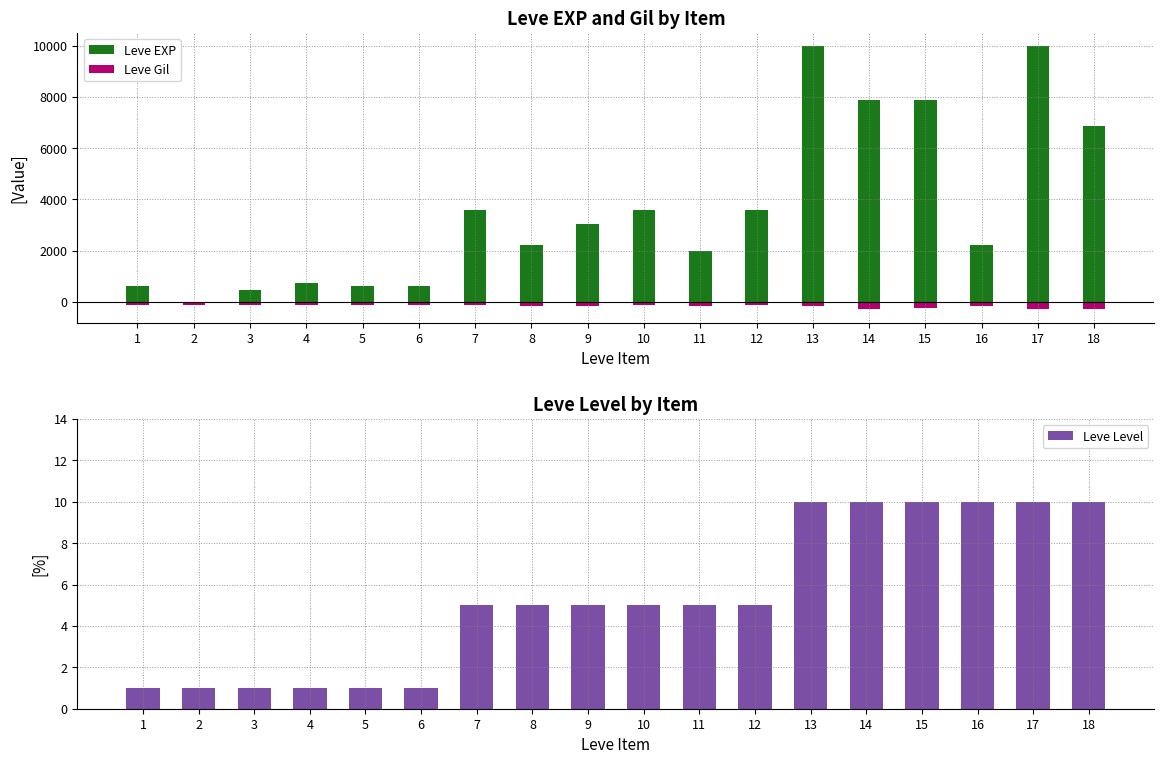

How many distinct data groups are displayed?

3